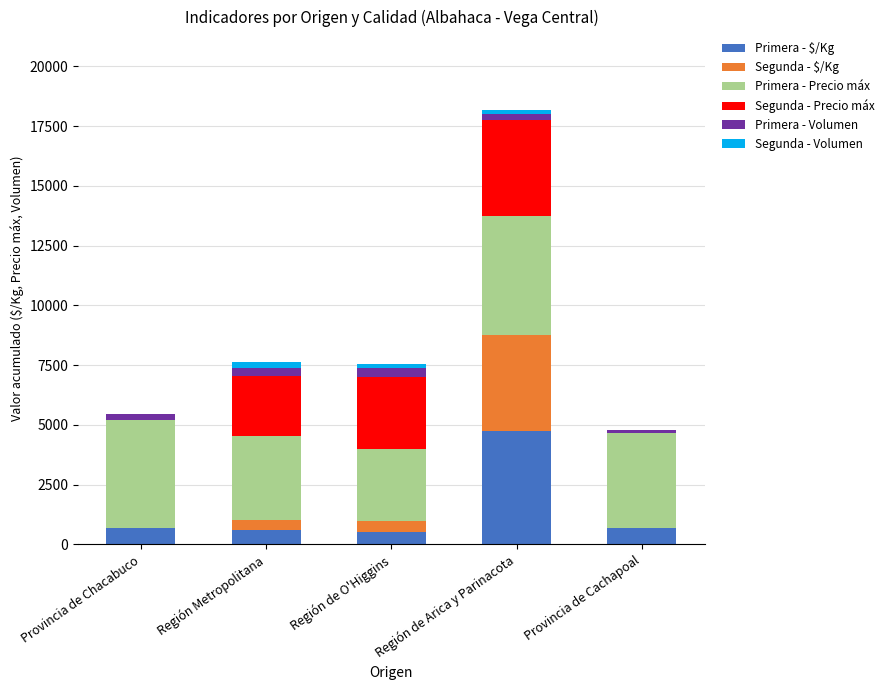

Are the bars horizontal?

No